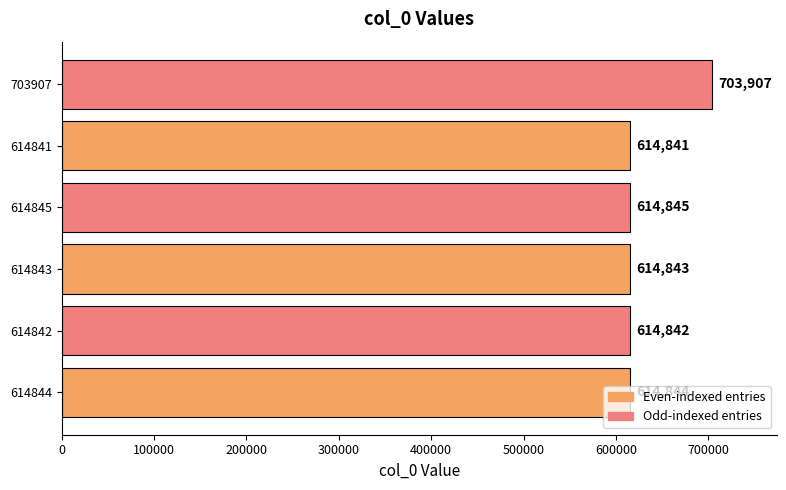

Which has a higher value, 703907 or 614843?

703907